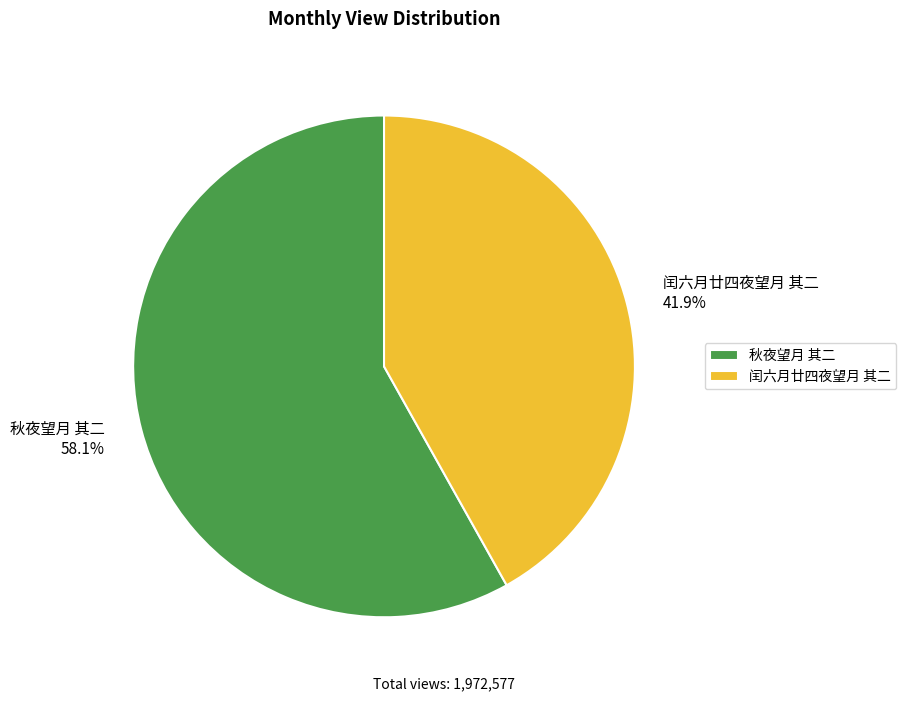

What percentage do 秋夜望月 其二 and 闰六月廿四夜望月 其二 together represent?

100.0%